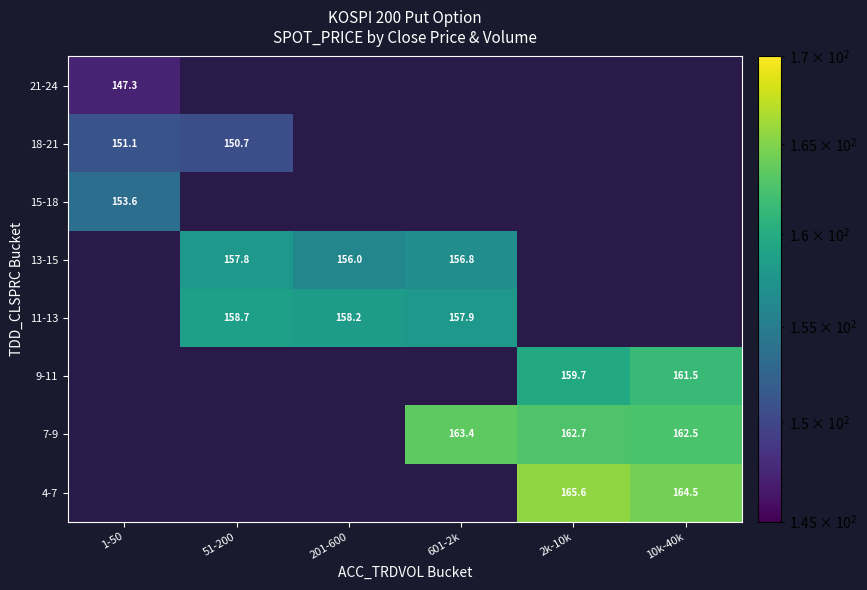

Is the value of 4-7 at 10k-40k greater than the value of 7-9 at 10k-40k?

Yes